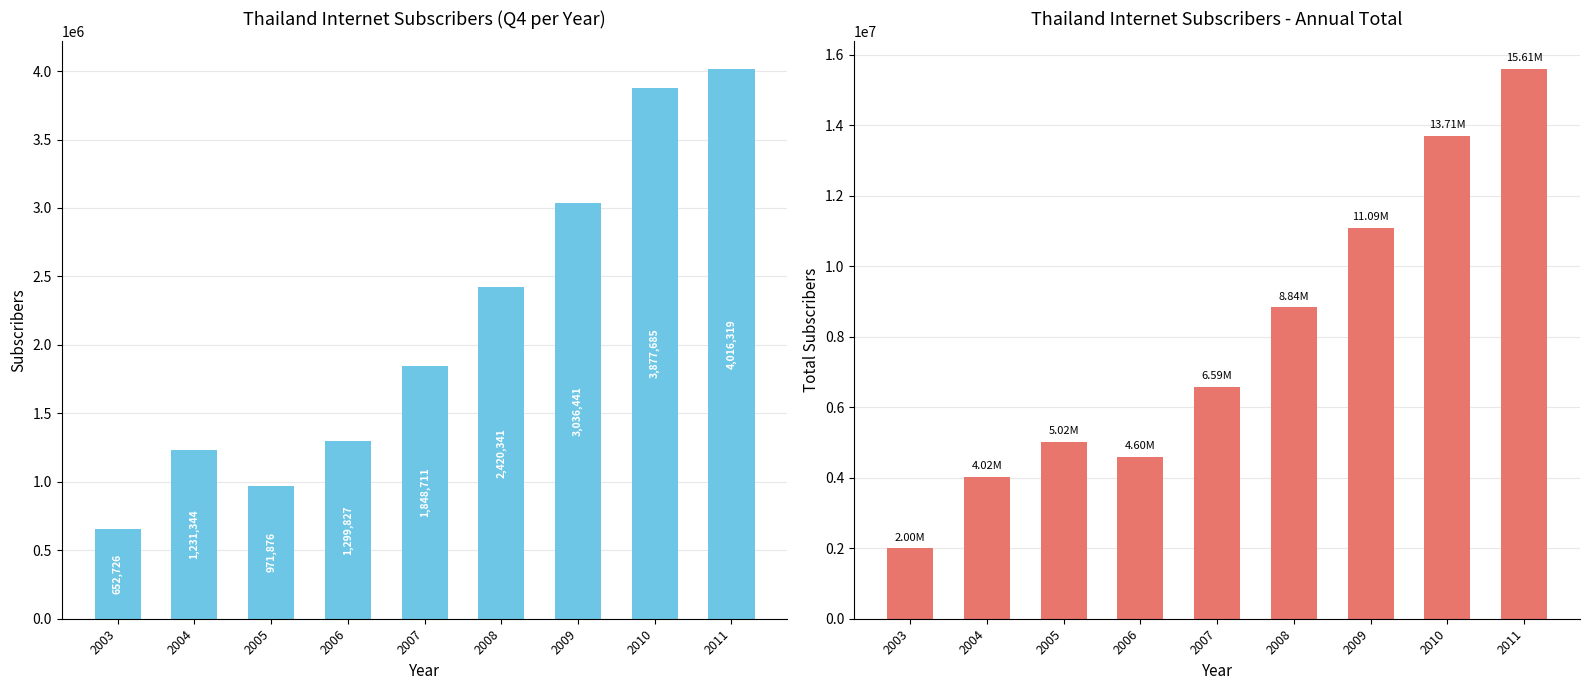

How many bars are there in total?

18